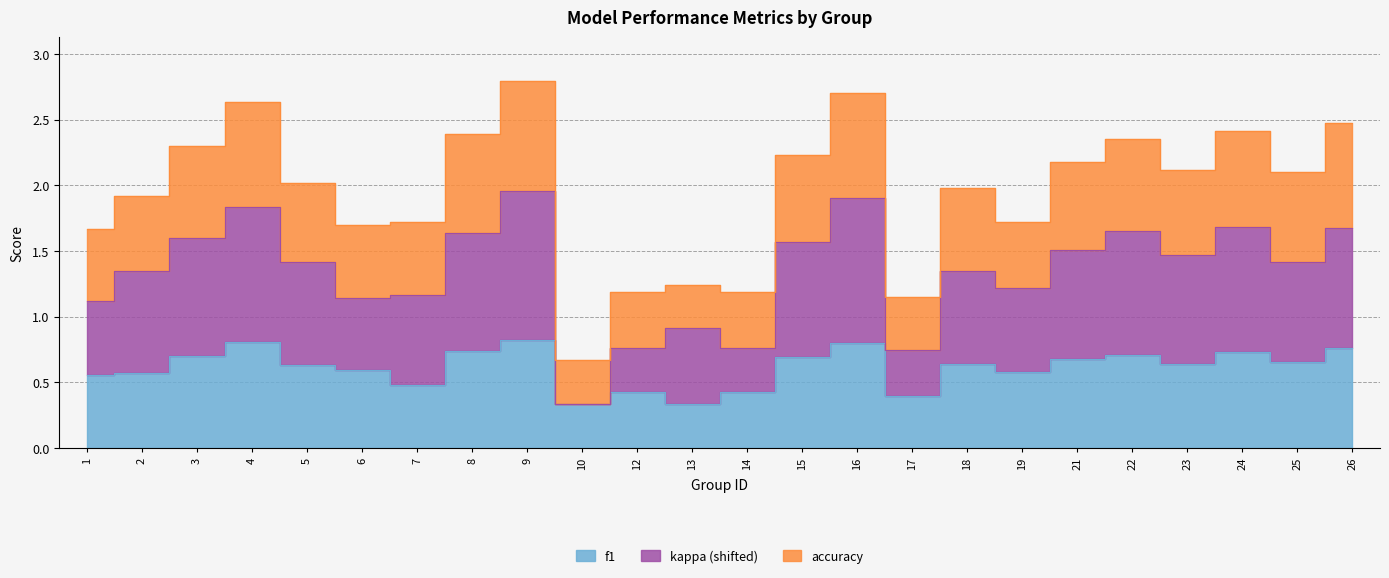

What is the difference between the second highest and minimum values in the f1 series?

0.5